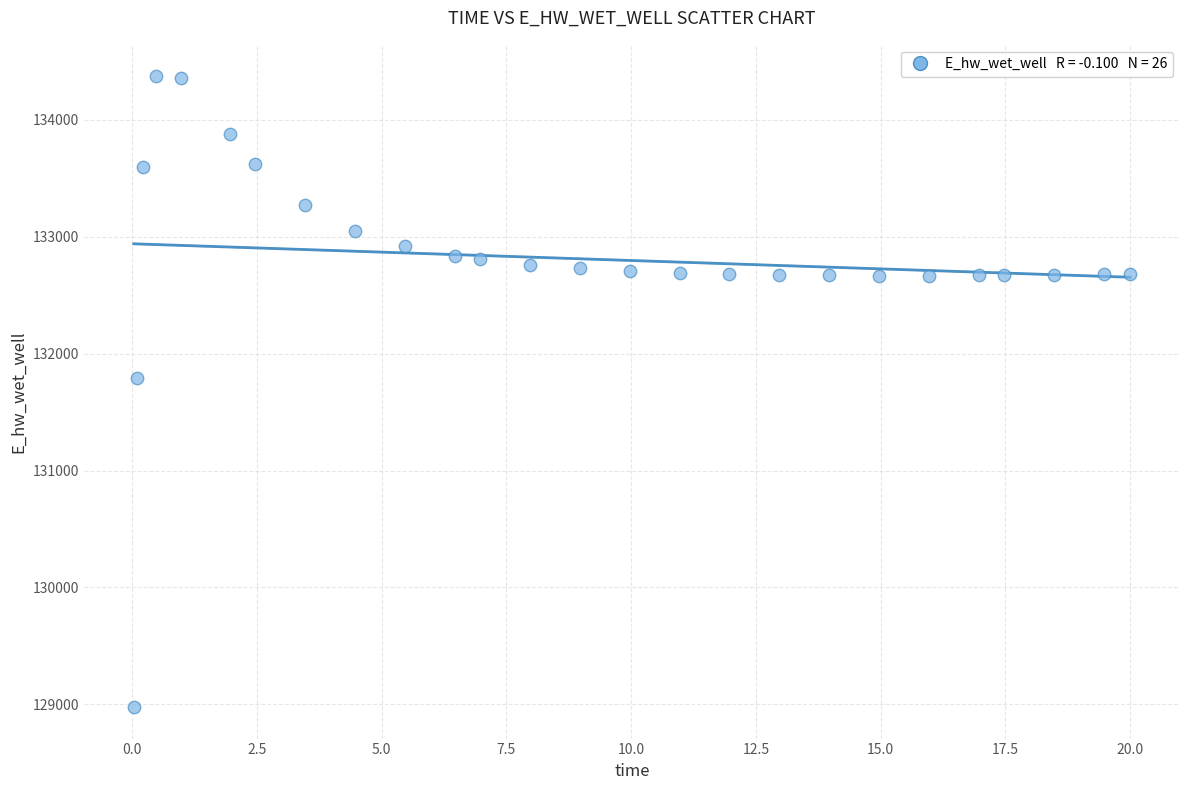

What Y value in the scatter plot is closest to 131674?

131791.2